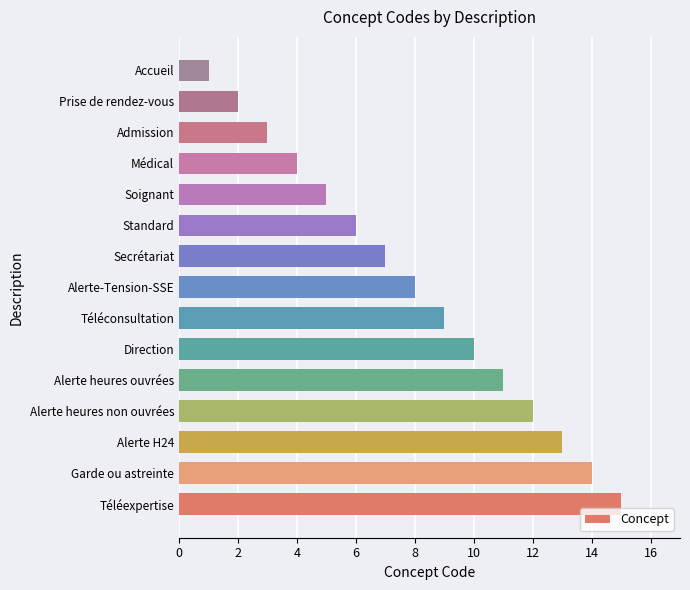

What is the average value?

8